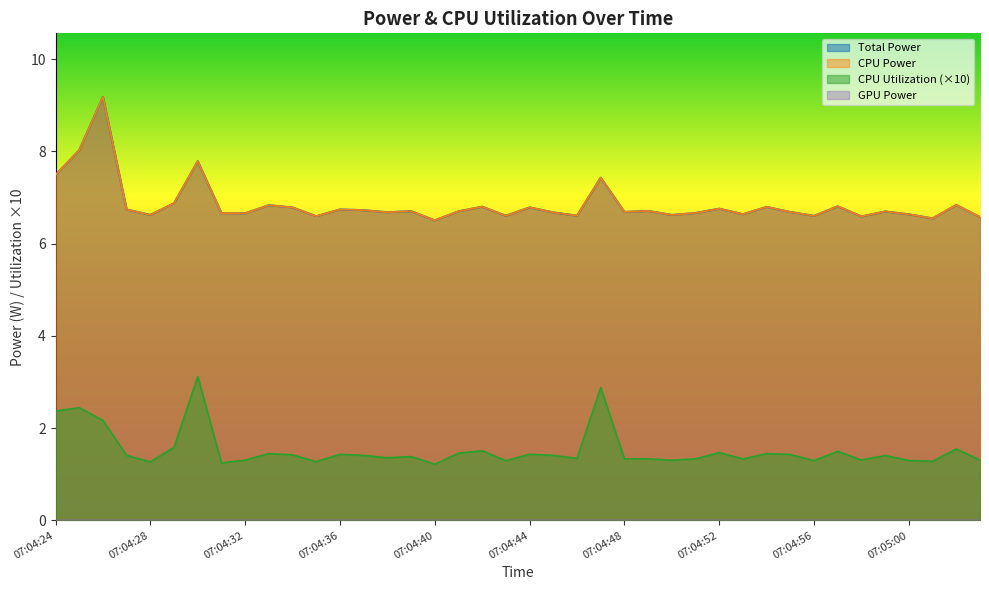

What is the sum of the Total Power values at 07:05:02 and 07:05:00?

13.5